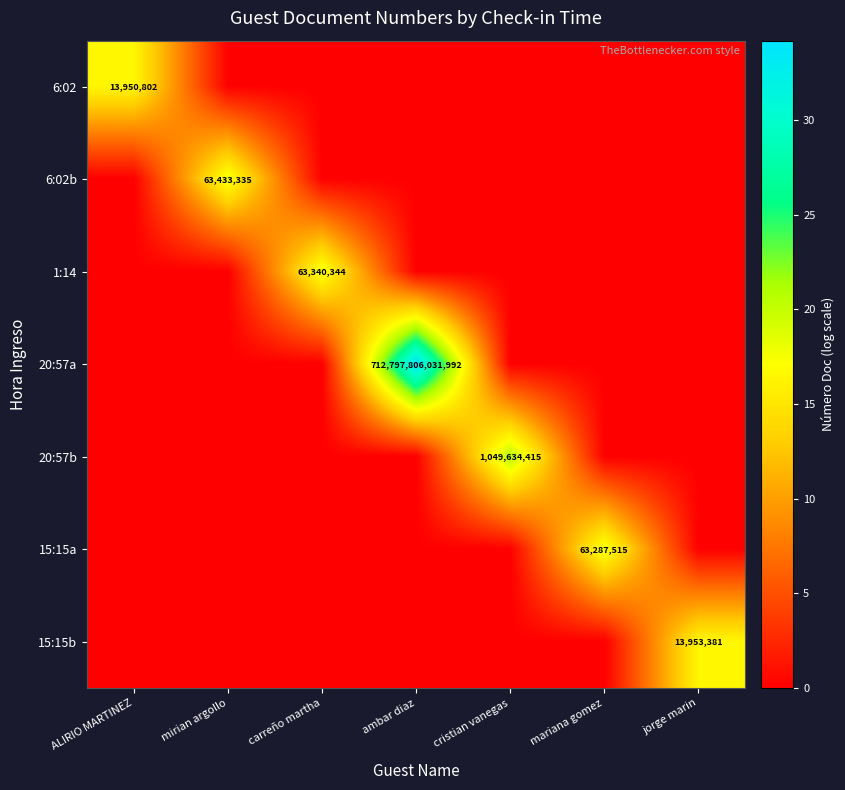

How many distinct data groups are displayed?

7